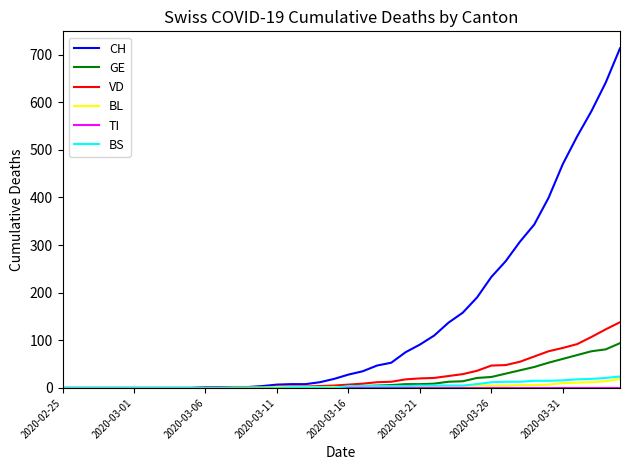

Which series has the largest total across all categories?

CH